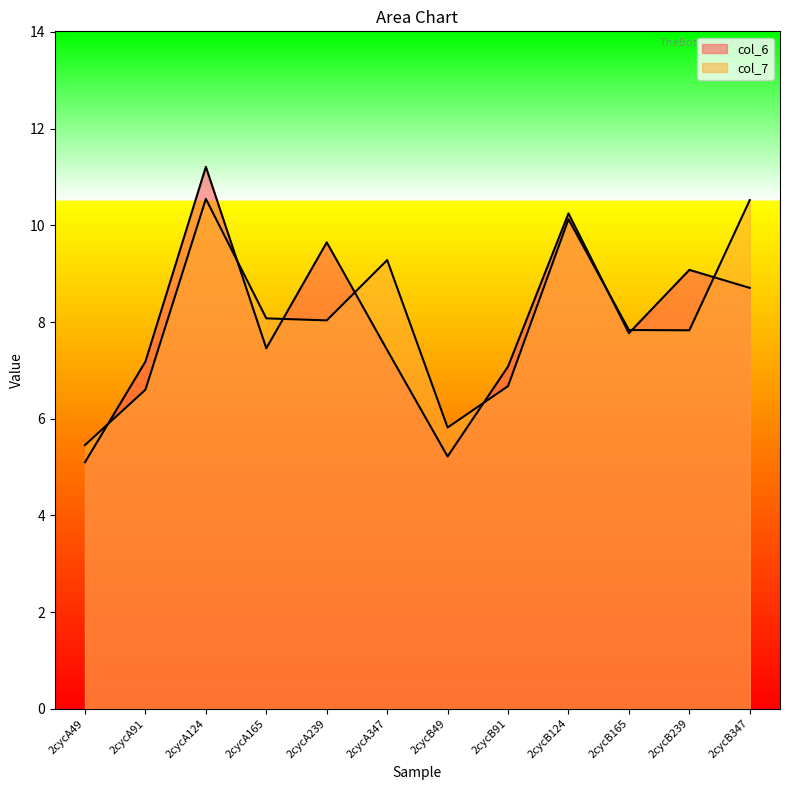

What is the difference between the second highest and minimum values in the col_6 series?

5.1